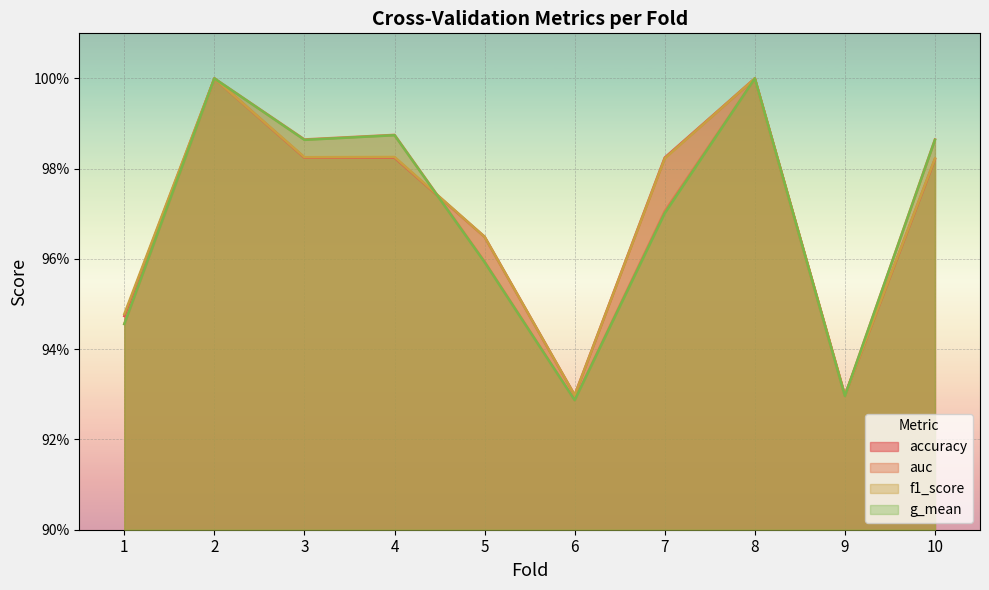

Reading right to left, list all the values displayed in this chart.

accuracy: 1.0	0.9	1.0	1.0	0.9	1.0	1.0	1.0	1.0	0.9
auc: 1.0	0.9	1.0	1.0	0.9	1.0	1.0	1.0	1.0	0.9
f1_score: 1.0	0.9	1.0	1.0	0.9	1.0	1.0	1.0	1.0	0.9
g_mean: 1.0	0.9	1.0	1.0	0.9	1.0	1.0	1.0	1.0	0.9